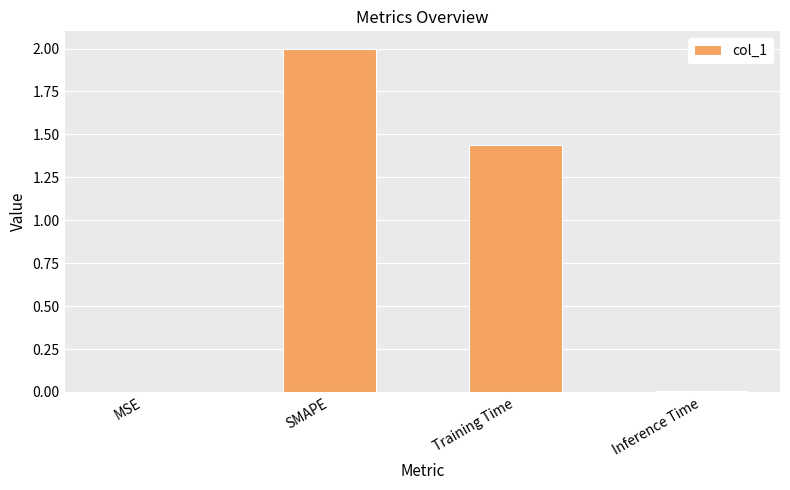

Are the bars grouped side by side (vs. stacked)?

No